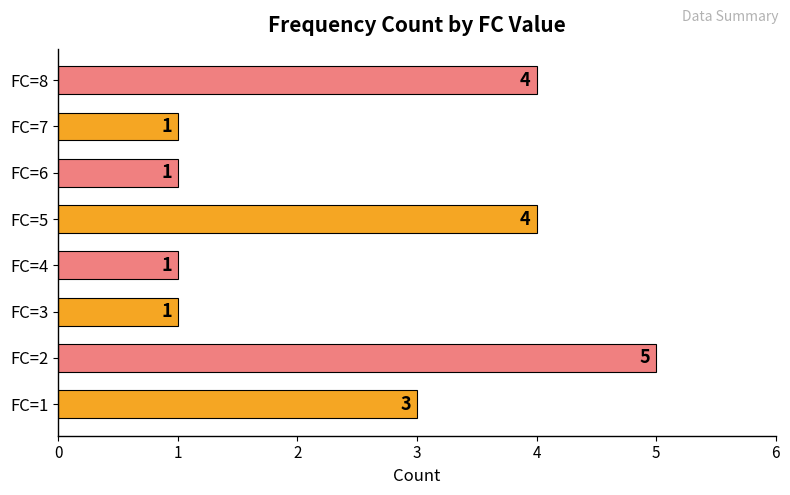

What is the change in value from FC=4 to FC=8?

+3